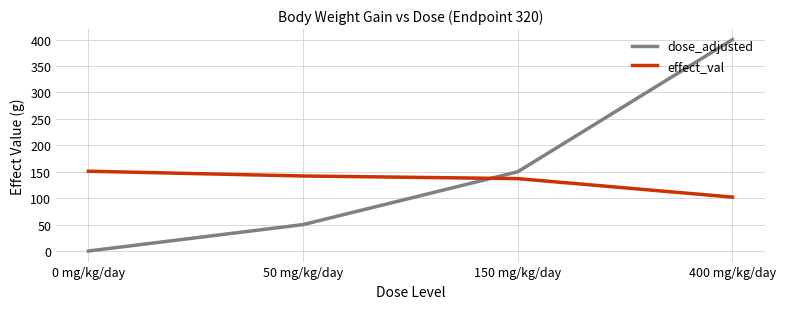

How many values in dose_adjusted are above zero?

3